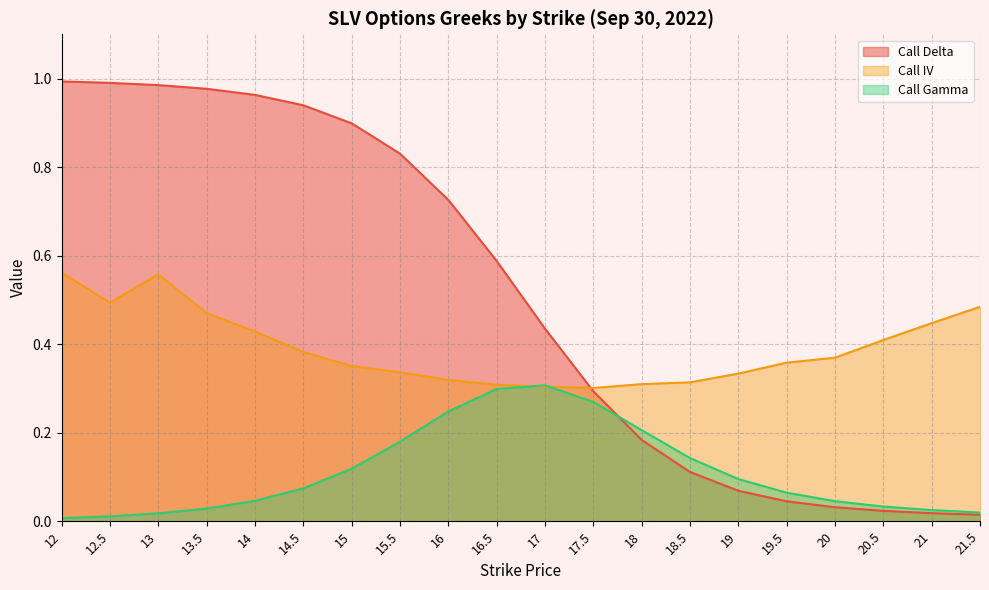

What is the label of the 8th point from the right?

18